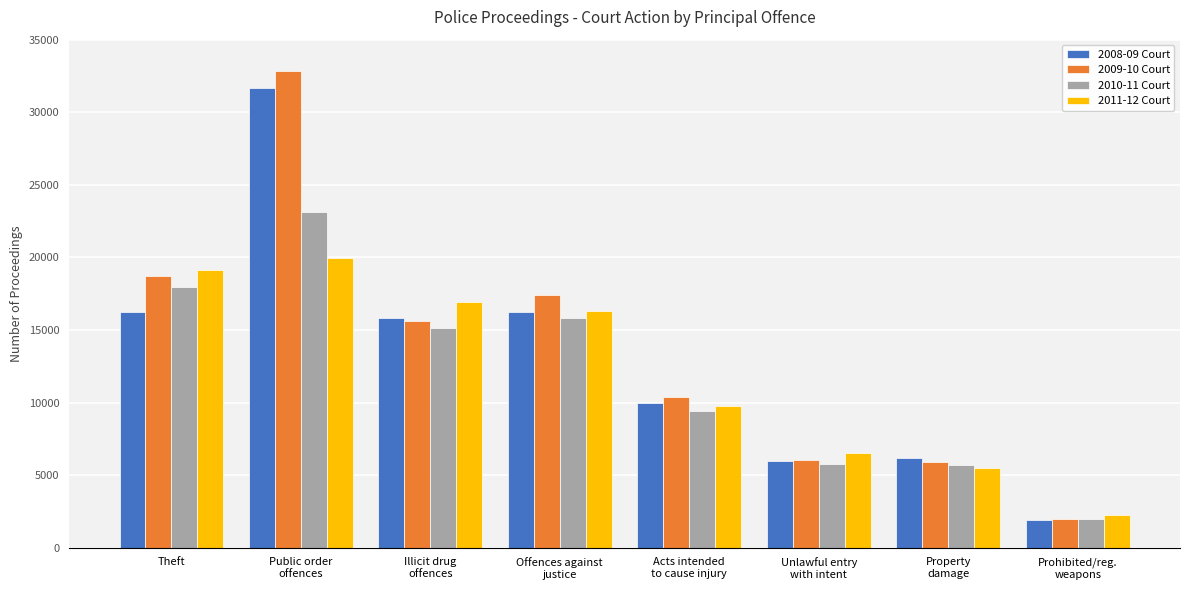

At which label is 2010-11 Court closest to 12579?

Illicit drug
offences